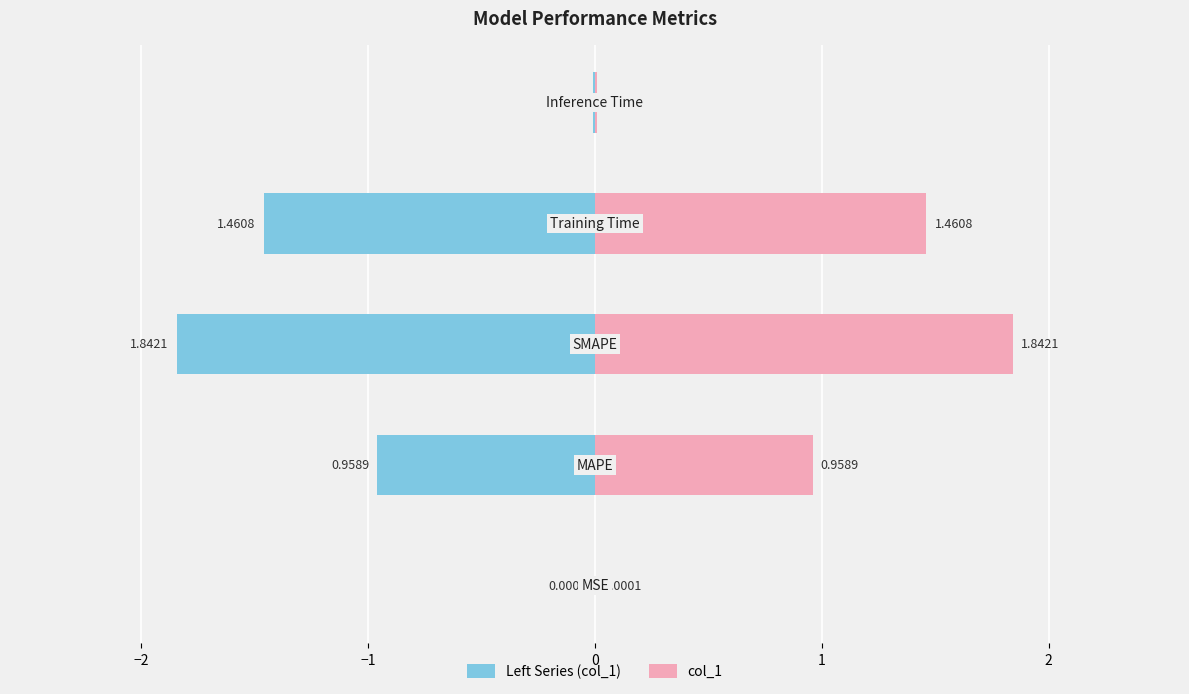

Are the bars horizontal?

Yes